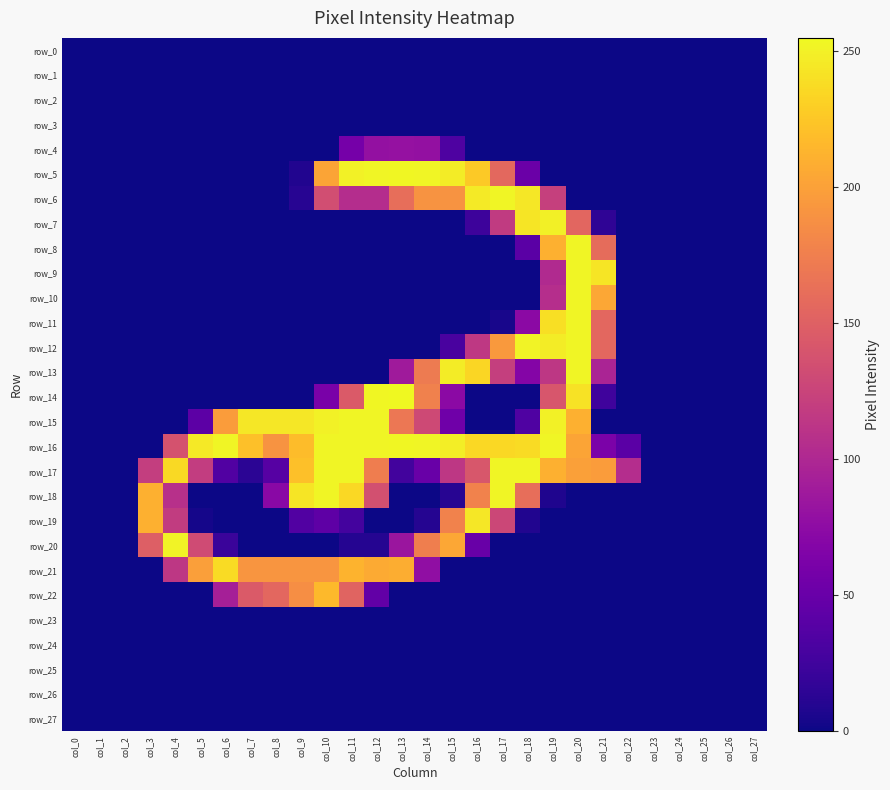

What is the greatest value displayed?

255